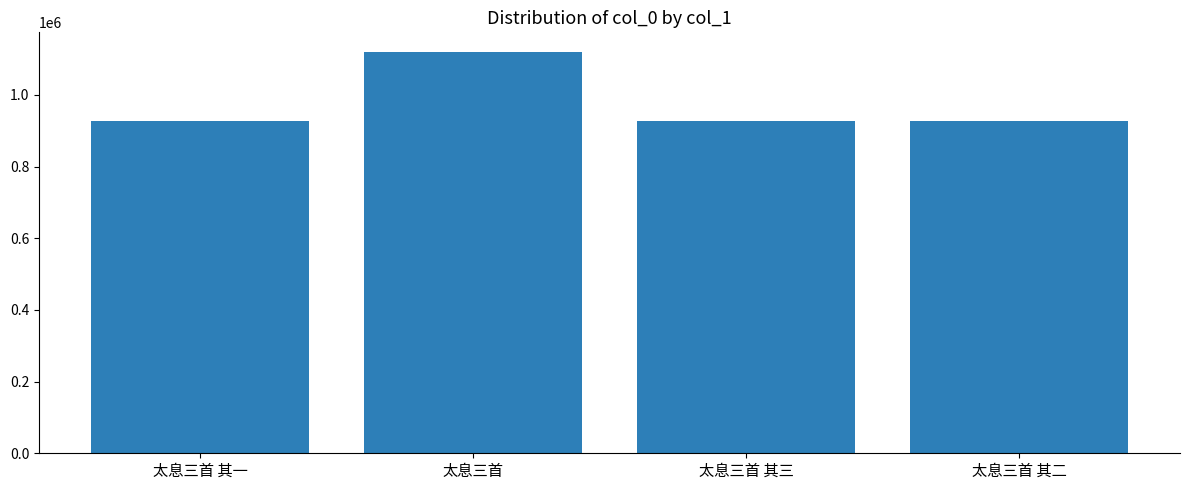

What is the sum of all values?

3903750